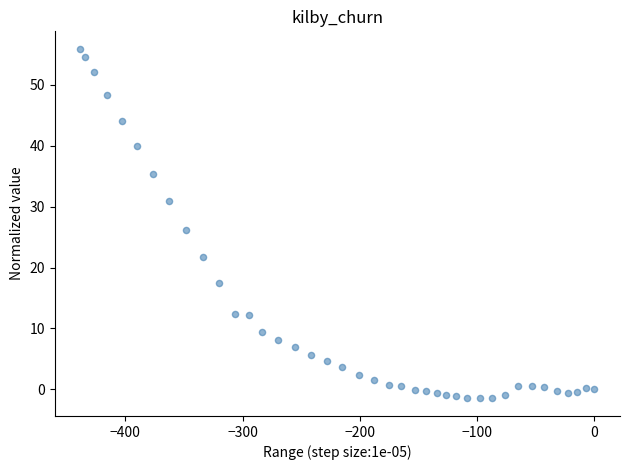

What is the range of X values (max minus min)?

438.3